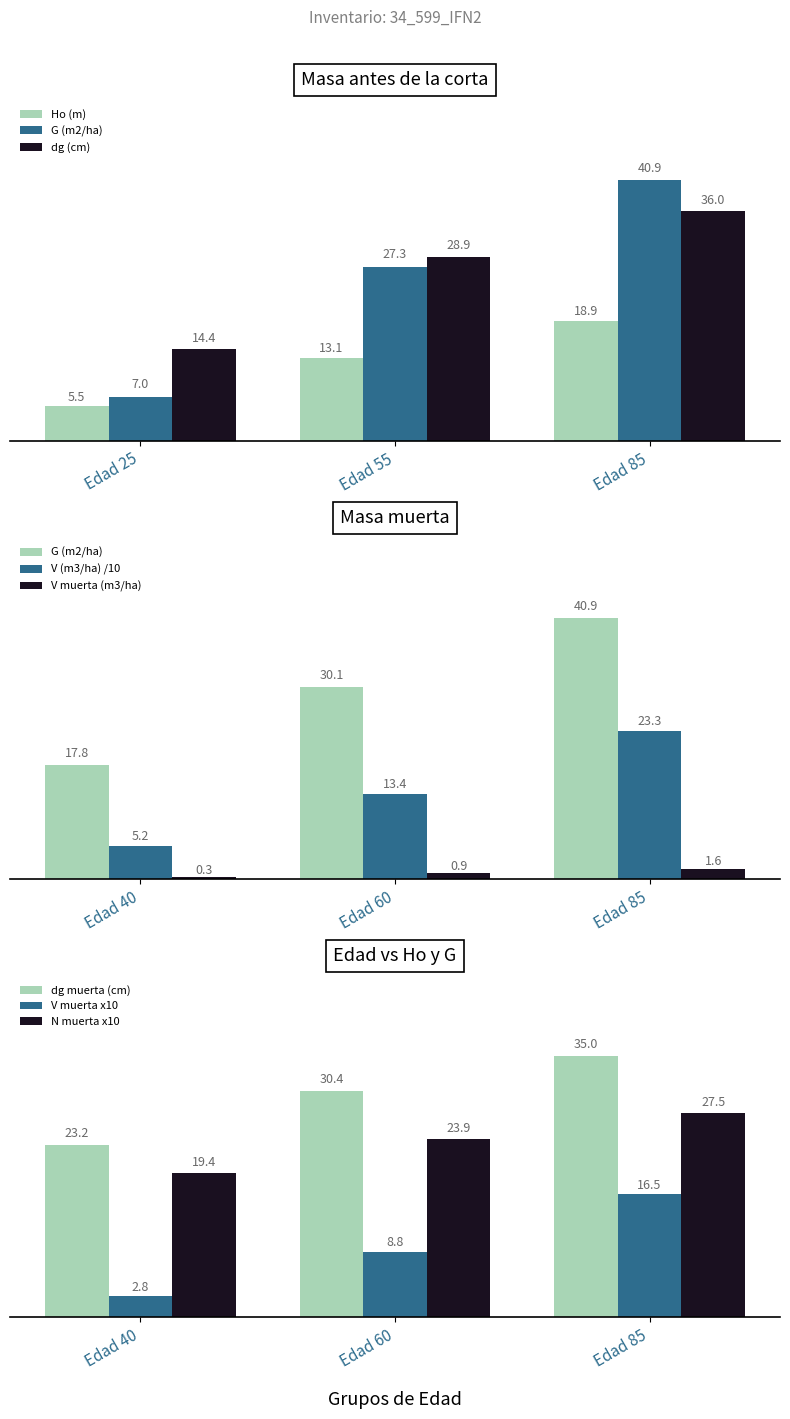

Does the chart contain any negative values?

No